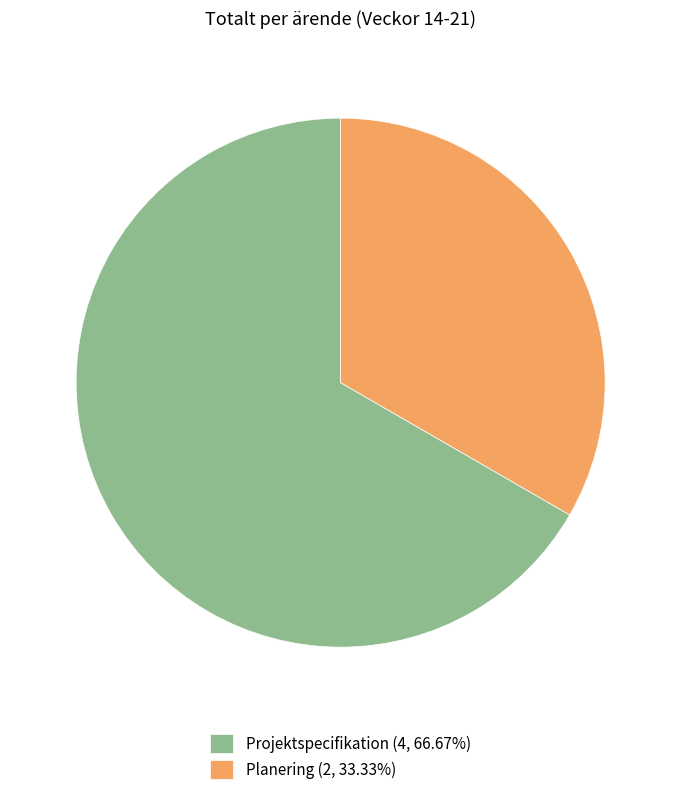

Does Planering account for over 50% of the chart?

No